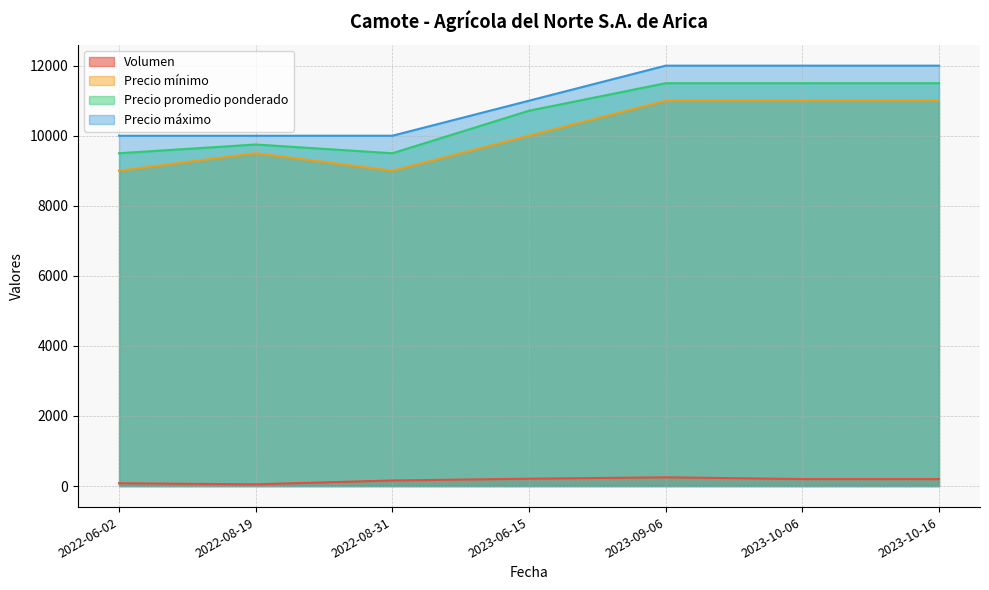

Does the chart display data point markers on the line(s)?

No